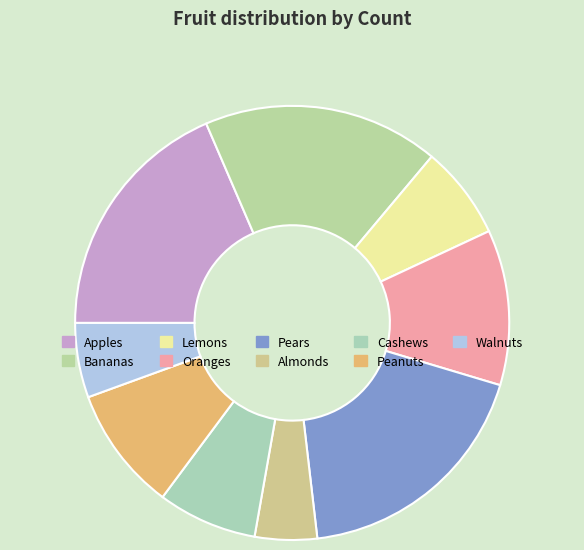

To the nearest percent, what is the difference between the largest and smallest slice percentages?

14%